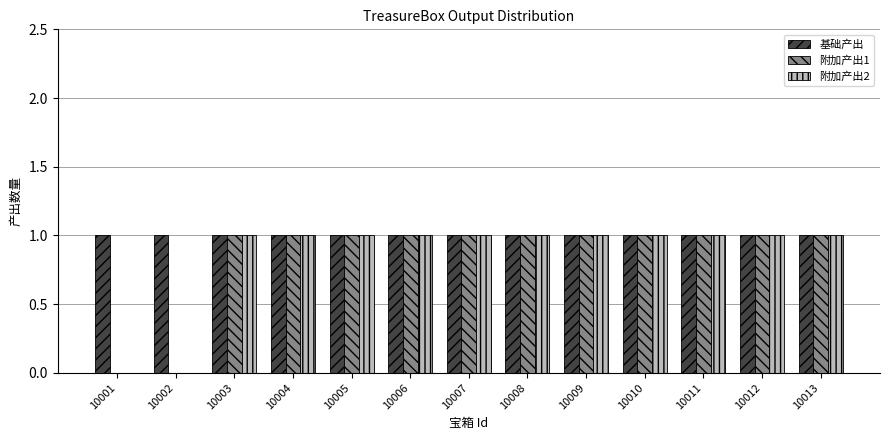

How many series are shown in this chart?

3